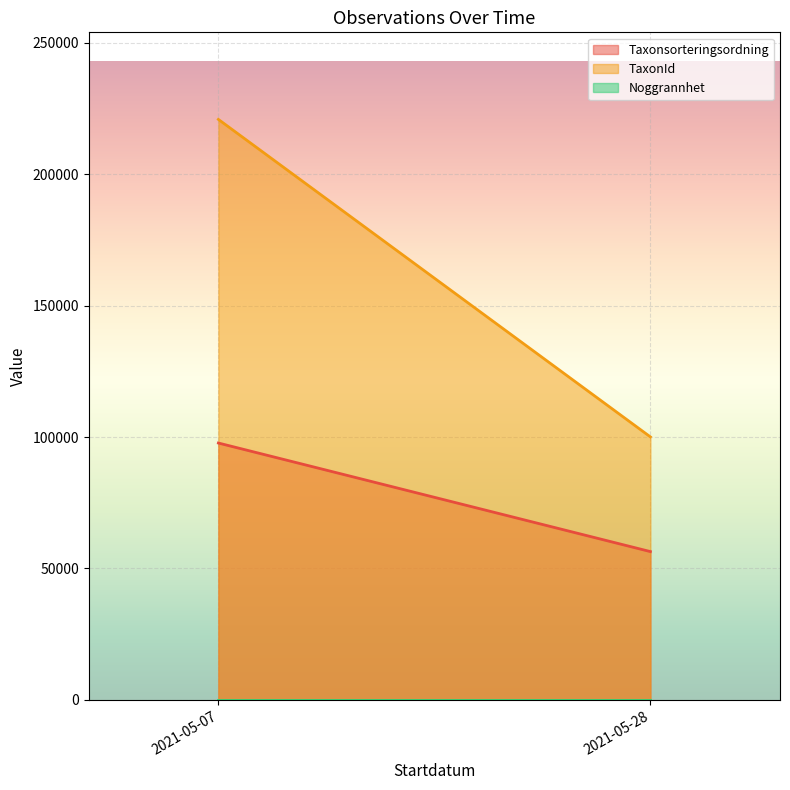

What is the average value of the Taxonsorteringsordning series?

77065.6